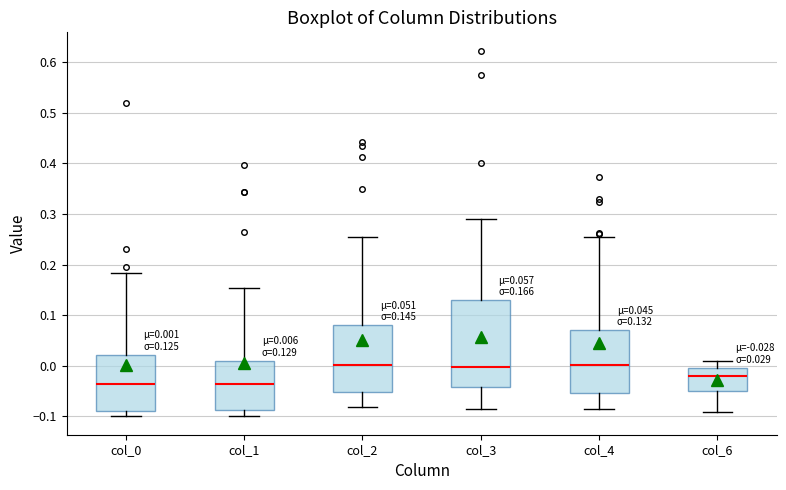

Which box is the tallest, from its lower edge to its upper edge?

col_3